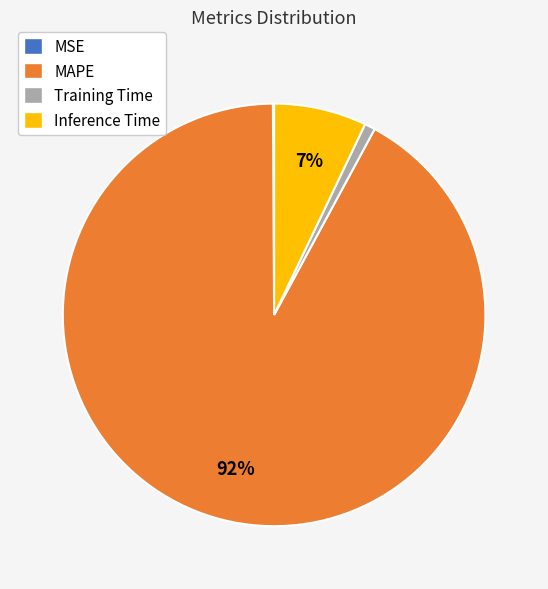

To the nearest percent, what percentage of the pie is Inference Time?

7%